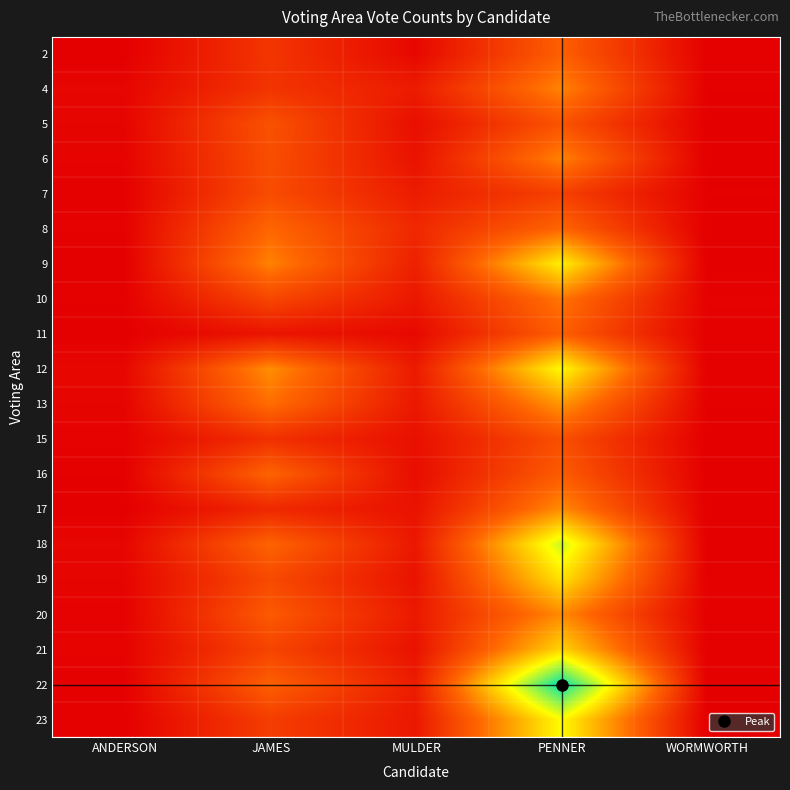

Reading right to left, list all the values displayed in this chart.

2: WORMWORTH=1	PENNER=71	MULDER=6	JAMES=40	ANDERSON=0
4: WORMWORTH=1	PENNER=91	MULDER=21	JAMES=39	ANDERSON=5
5: WORMWORTH=0	PENNER=62	MULDER=11	JAMES=61	ANDERSON=4
6: WORMWORTH=0	PENNER=90	MULDER=14	JAMES=58	ANDERSON=3
7: WORMWORTH=1	PENNER=48	MULDER=21	JAMES=57	ANDERSON=1
8: WORMWORTH=0	PENNER=75	MULDER=30	JAMES=76	ANDERSON=2
9: WORMWORTH=0	PENNER=145	MULDER=24	JAMES=90	ANDERSON=0
10: WORMWORTH=2	PENNER=84	MULDER=18	JAMES=53	ANDERSON=1
11: WORMWORTH=1	PENNER=70	MULDER=7	JAMES=16	ANDERSON=0
12: WORMWORTH=1	PENNER=150	MULDER=20	JAMES=96	ANDERSON=6
13: WORMWORTH=1	PENNER=100	MULDER=18	JAMES=80	ANDERSON=4
15: WORMWORTH=0	PENNER=59	MULDER=12	JAMES=36	ANDERSON=2
16: WORMWORTH=0	PENNER=68	MULDER=10	JAMES=74	ANDERSON=1
17: WORMWORTH=0	PENNER=95	MULDER=14	JAMES=30	ANDERSON=0
18: WORMWORTH=0	PENNER=167	MULDER=18	JAMES=74	ANDERSON=5
19: WORMWORTH=1	PENNER=138	MULDER=14	JAMES=55	ANDERSON=4
20: WORMWORTH=1	PENNER=94	MULDER=19	JAMES=67	ANDERSON=2
21: WORMWORTH=1	PENNER=131	MULDER=14	JAMES=51	ANDERSON=3
22: WORMWORTH=1	PENNER=228	MULDER=21	JAMES=71	ANDERSON=1
23: WORMWORTH=0	PENNER=151	MULDER=18	JAMES=46	ANDERSON=1